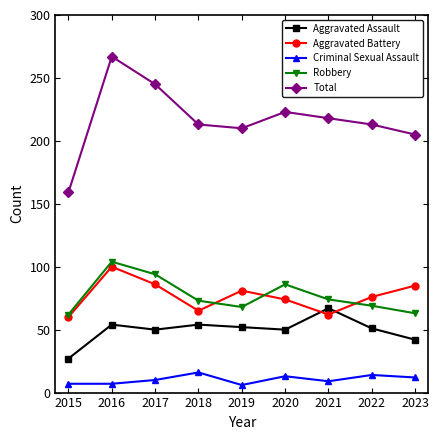

Is this an area chart (filled region under the line)?

No